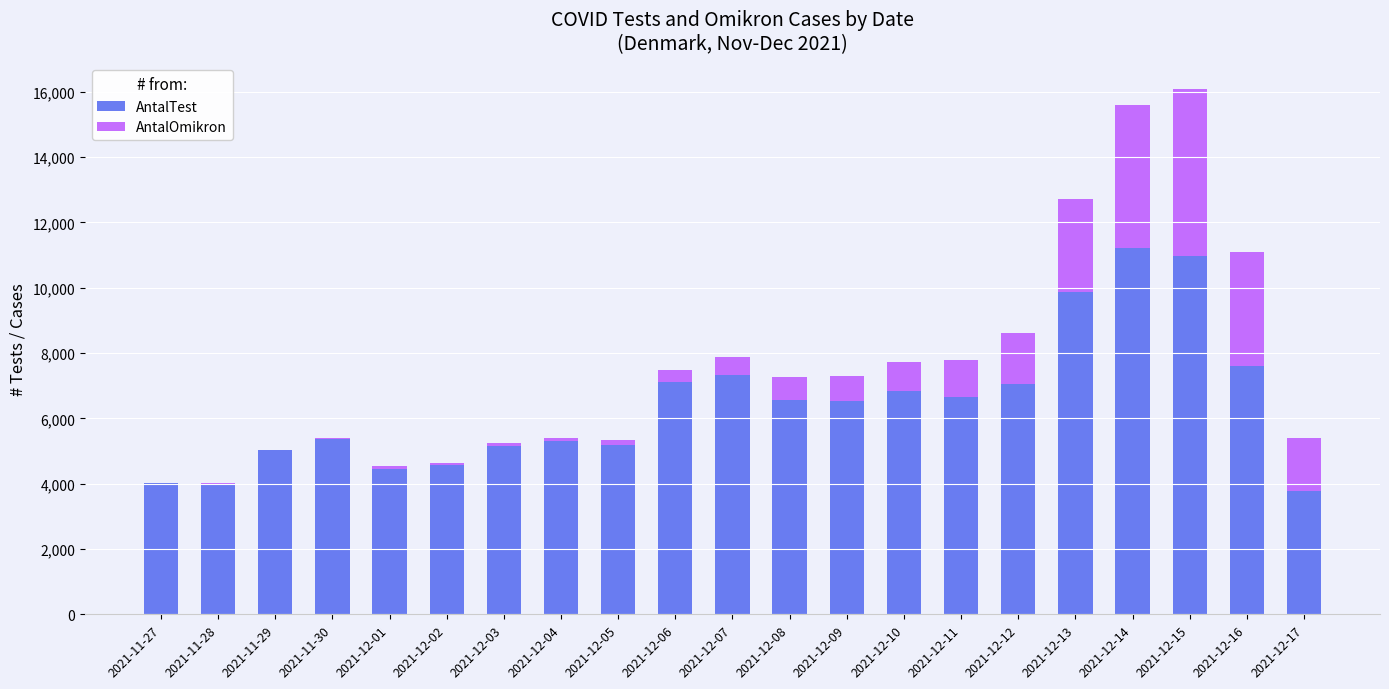

The value of AntalTest at 2021-11-28 is 6320. True or false?

False